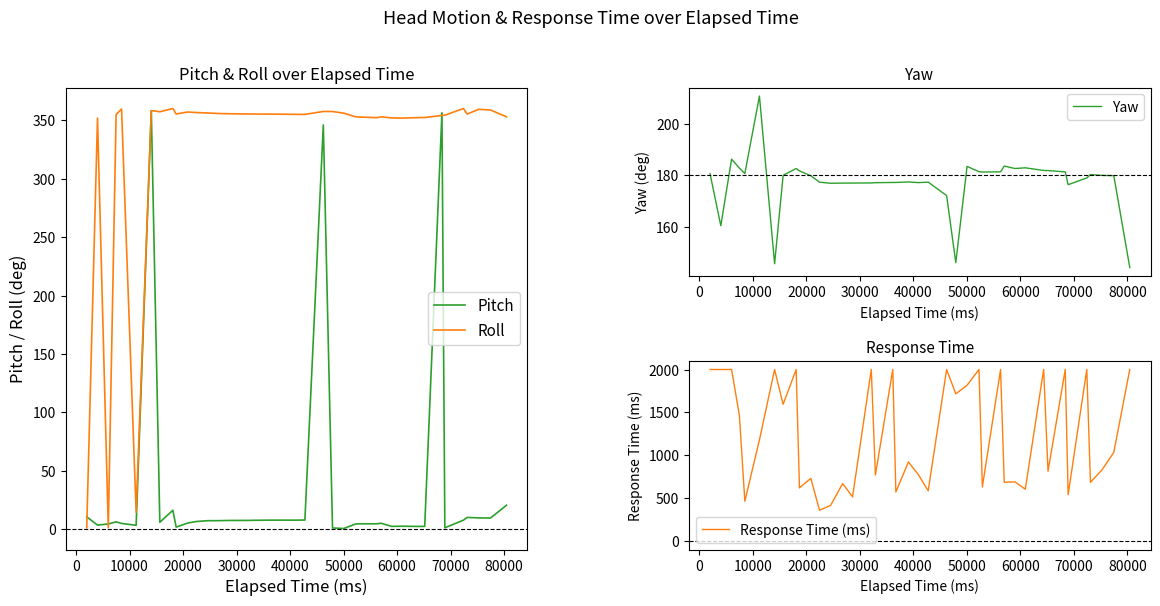

How many data points does each series have?

40